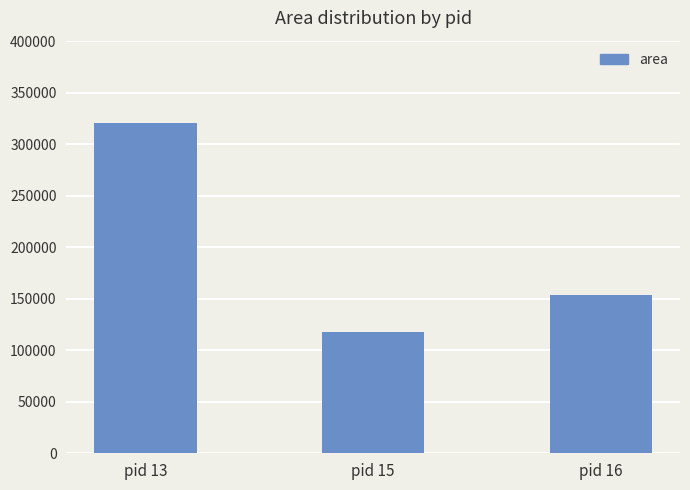

The chart shows a value of 118125 at pid 15. True or false?

True